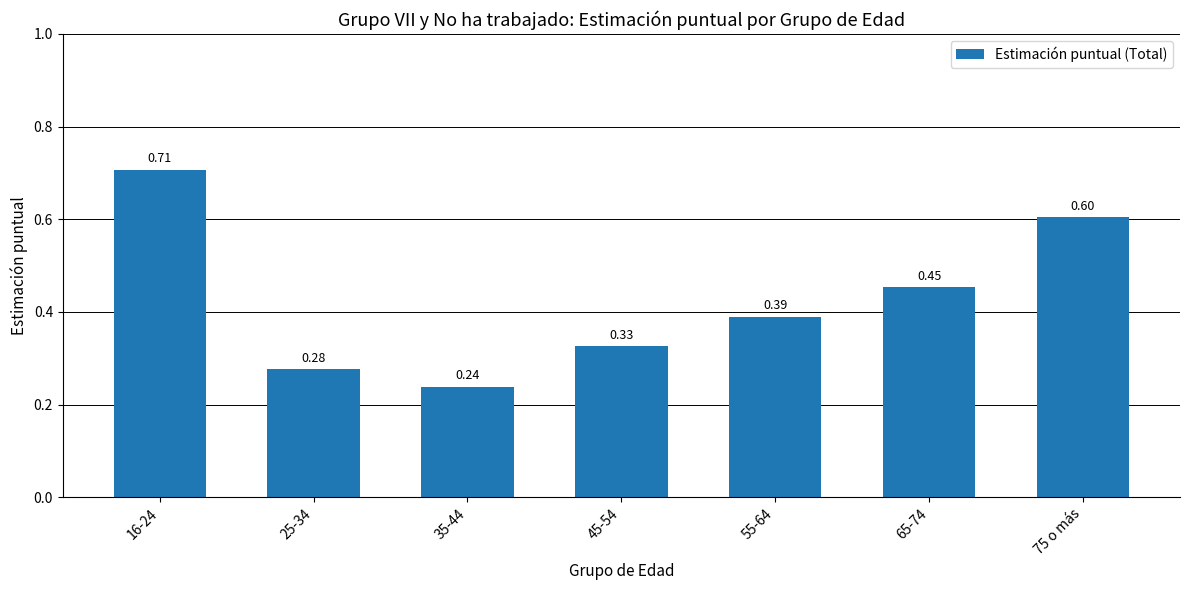

What is the sum of all values?

3.0